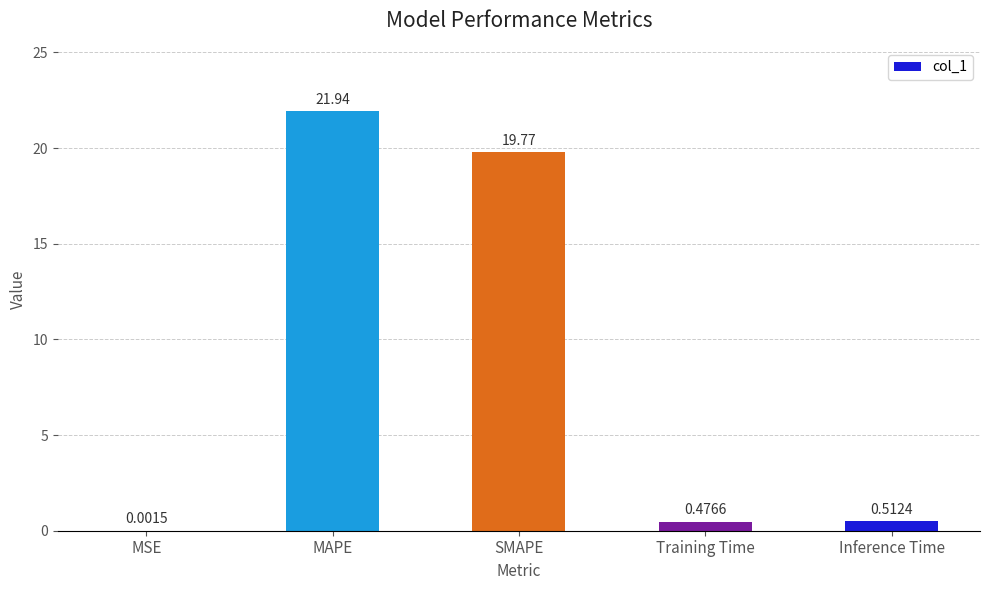

Where is the data nearest to the value 10?

Inference Time